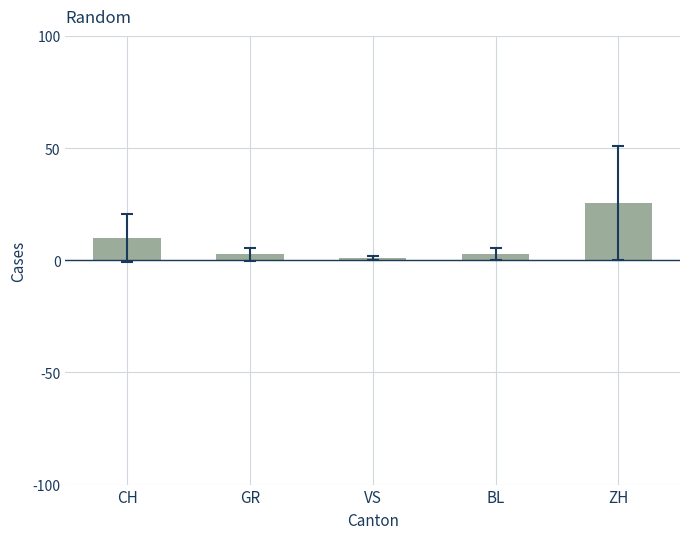

Are the bars grouped side by side (vs. stacked)?

No